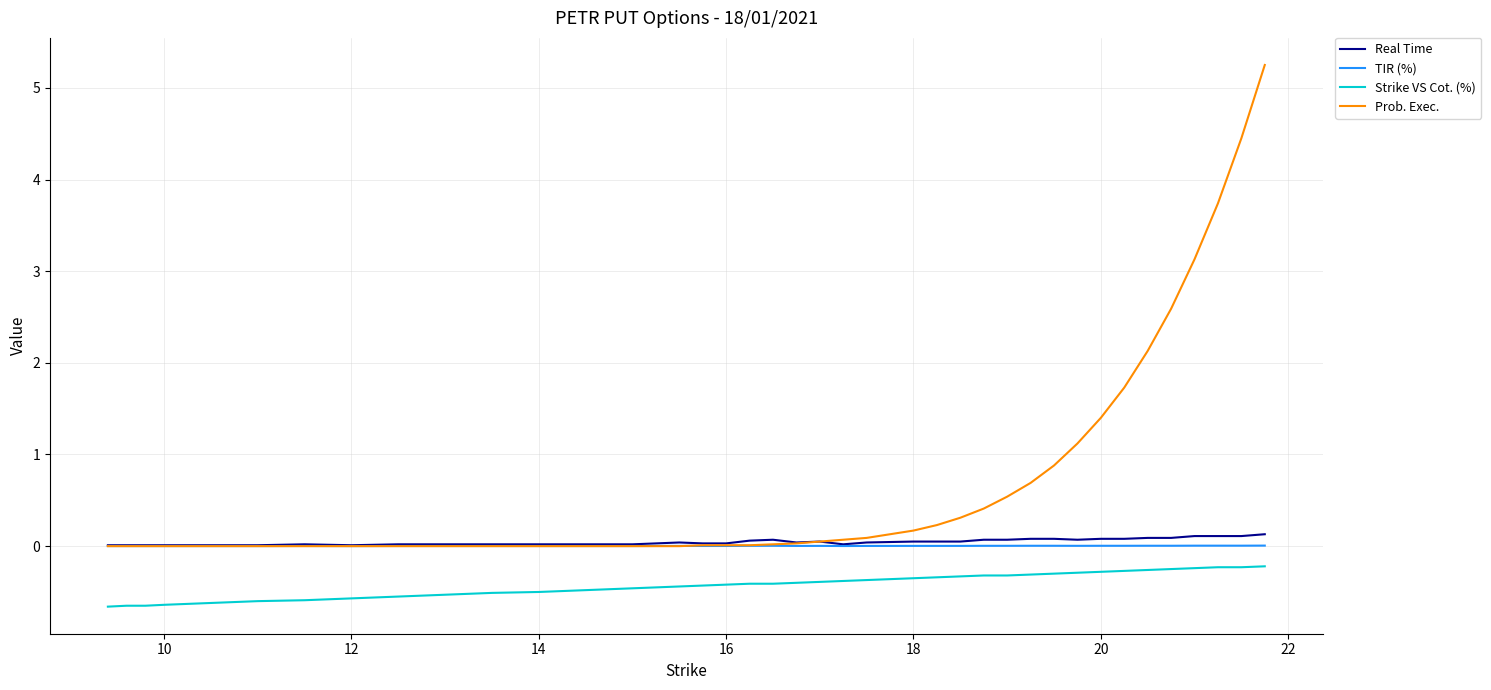

What is the minimum value shown in the chart?

-0.7